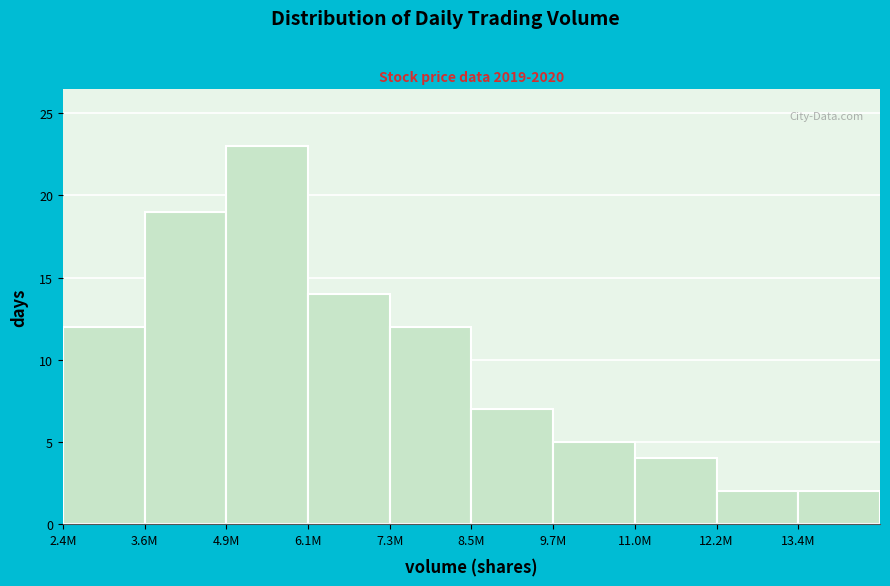

Reading left to right, list all the values displayed in this chart.

12	19	23	14	12	7	5	4	2	2